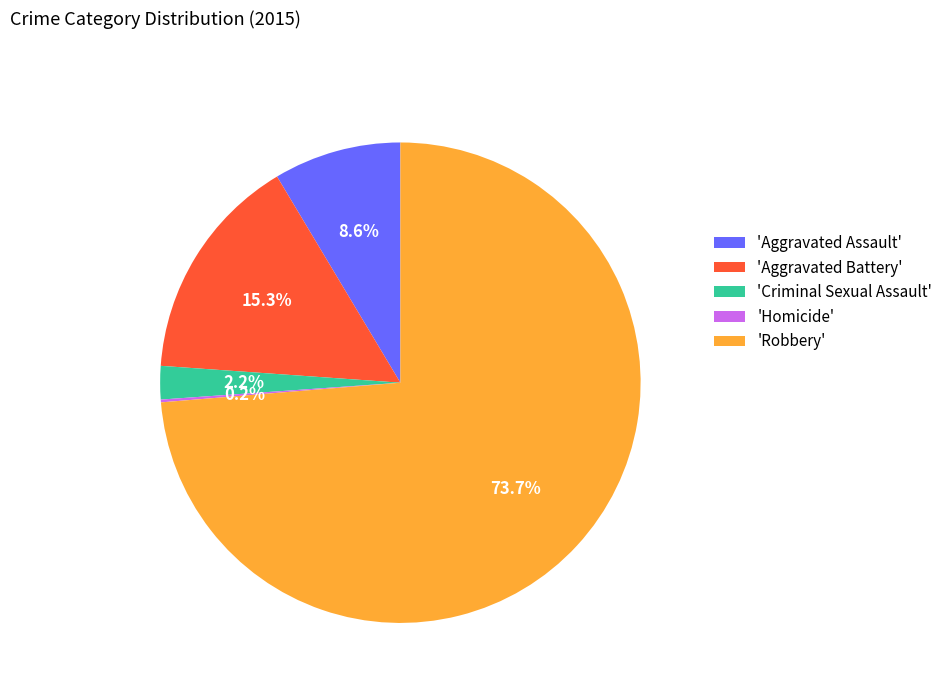

Do 'Aggravated Battery' and 'Aggravated Assault' together represent more than half of the pie?

No